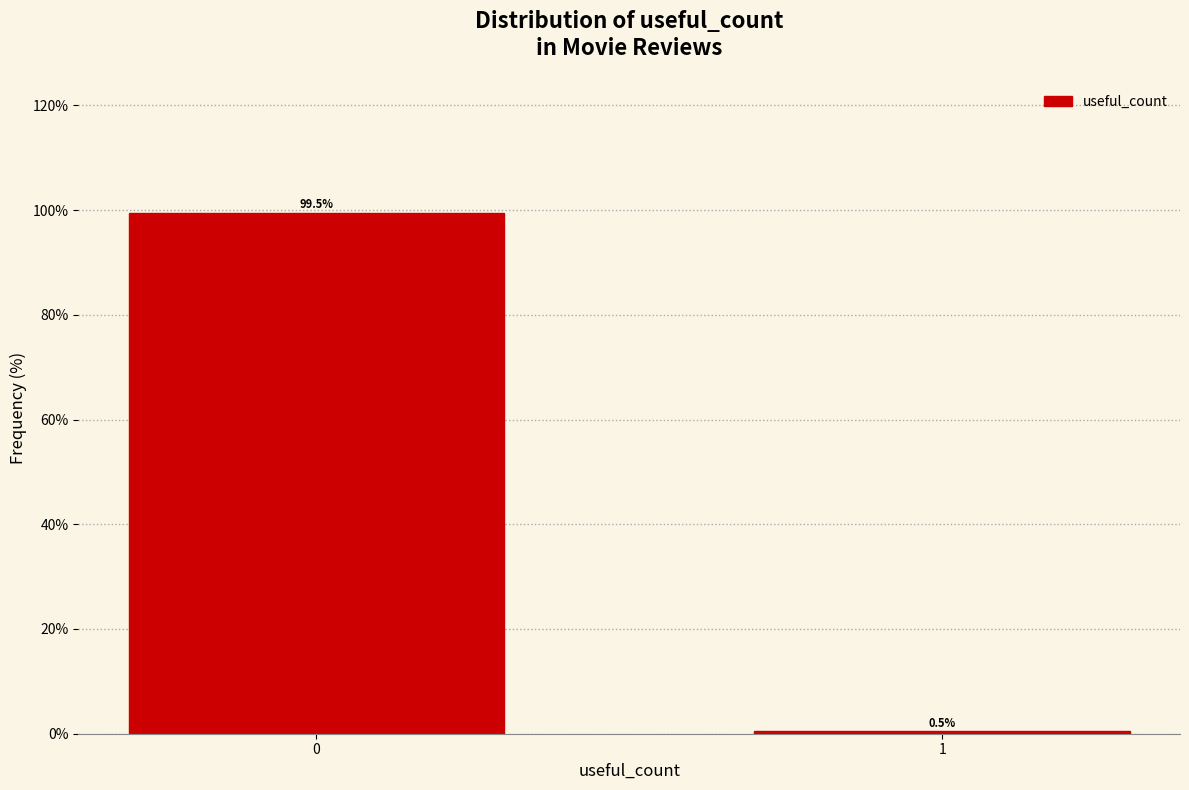

Reading right to left, what are all the values shown in this chart?

1=0.5	0=99.5